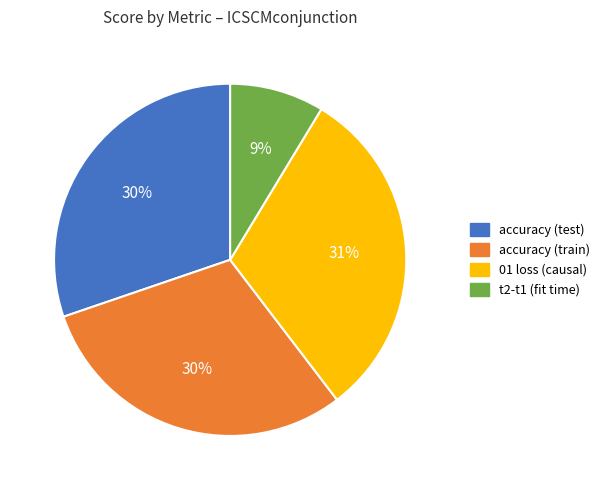

To the nearest percent, what percentage of the pie is accuracy (test)?

30%